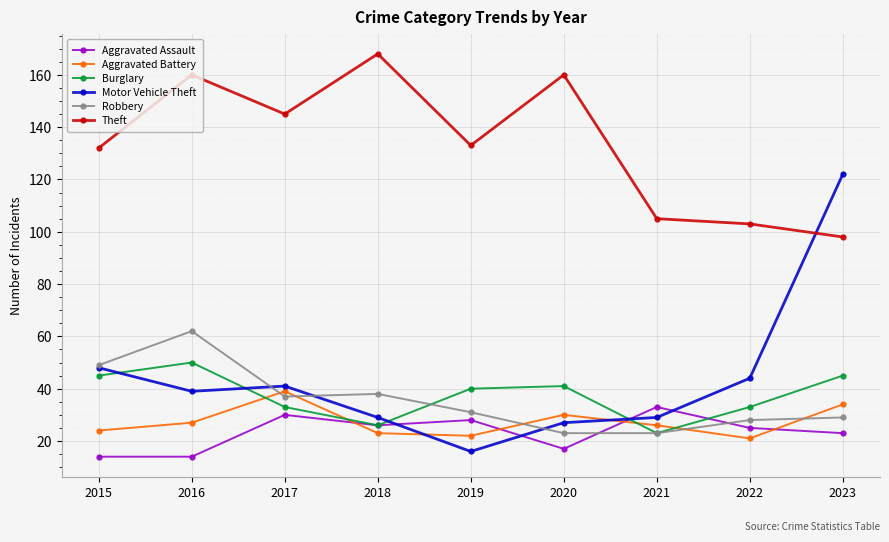

What is the difference between the maximum and minimum values in the Theft series?

70